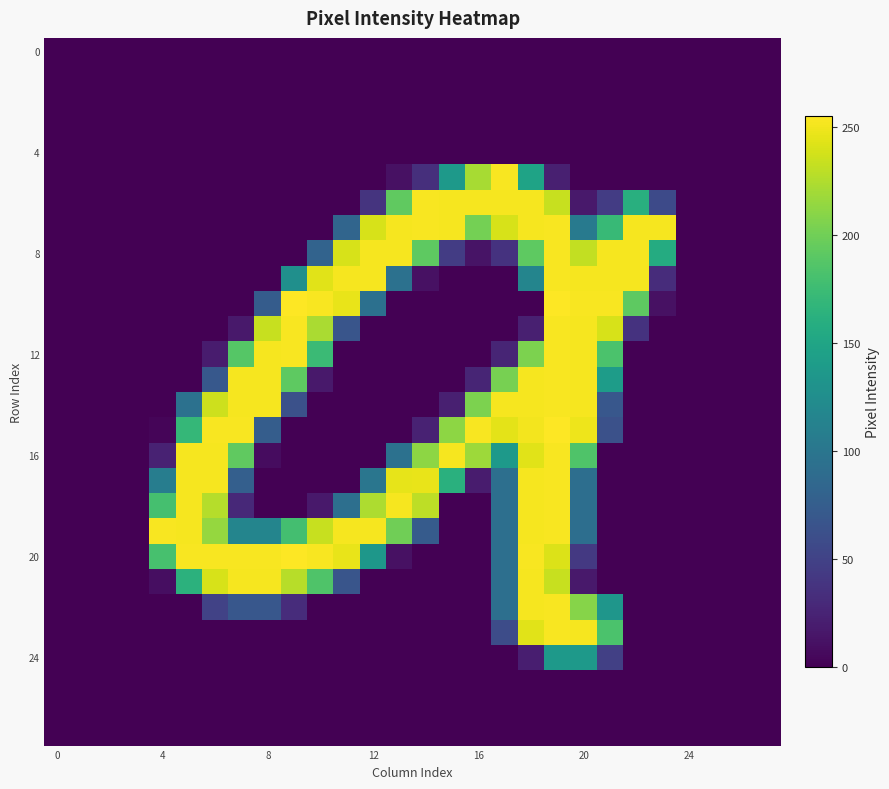

Which category has the highest value across all series?

9